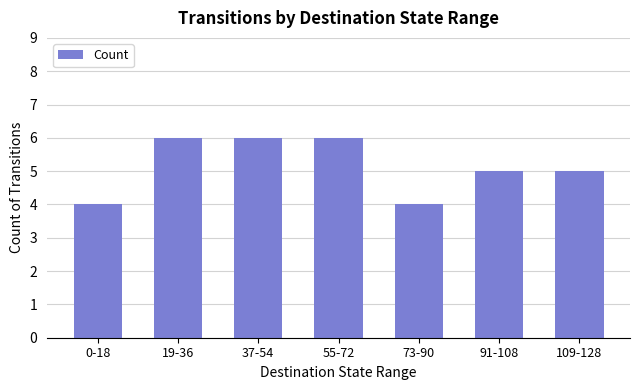

What is the maximum value shown in the chart?

6